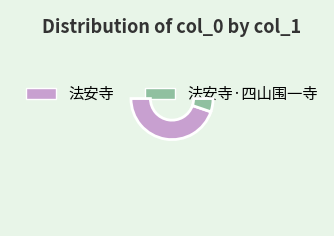

Which slice is the largest?

法安寺